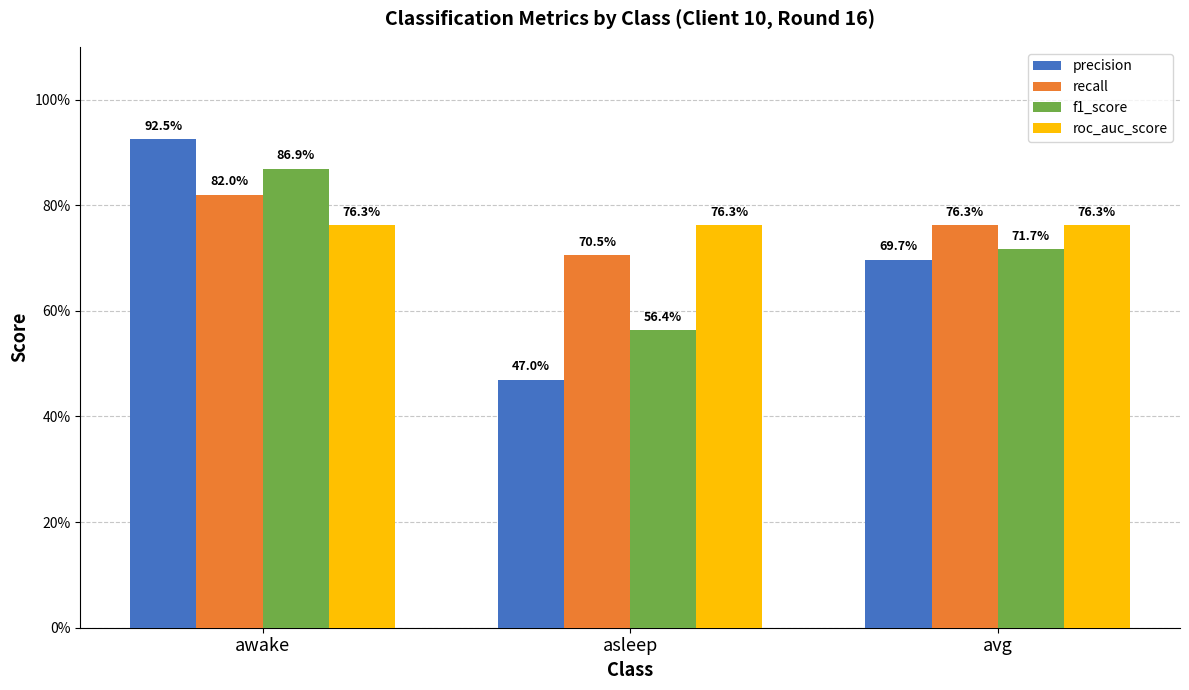

Between asleep and avg, which series saw the biggest shift?

precision